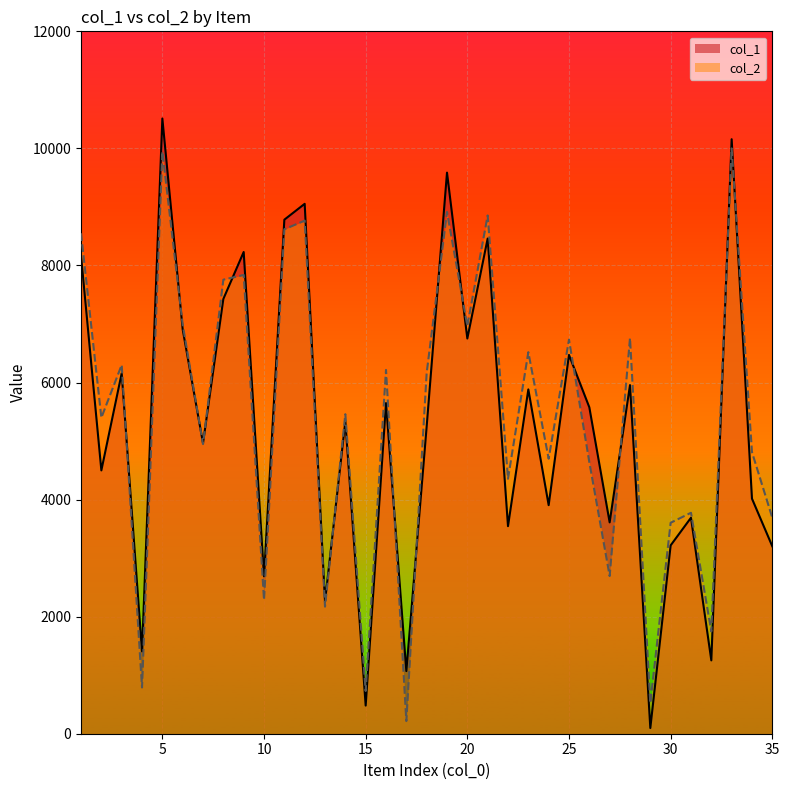

At 10, list the series in order from smallest to largest.

col_2, col_1